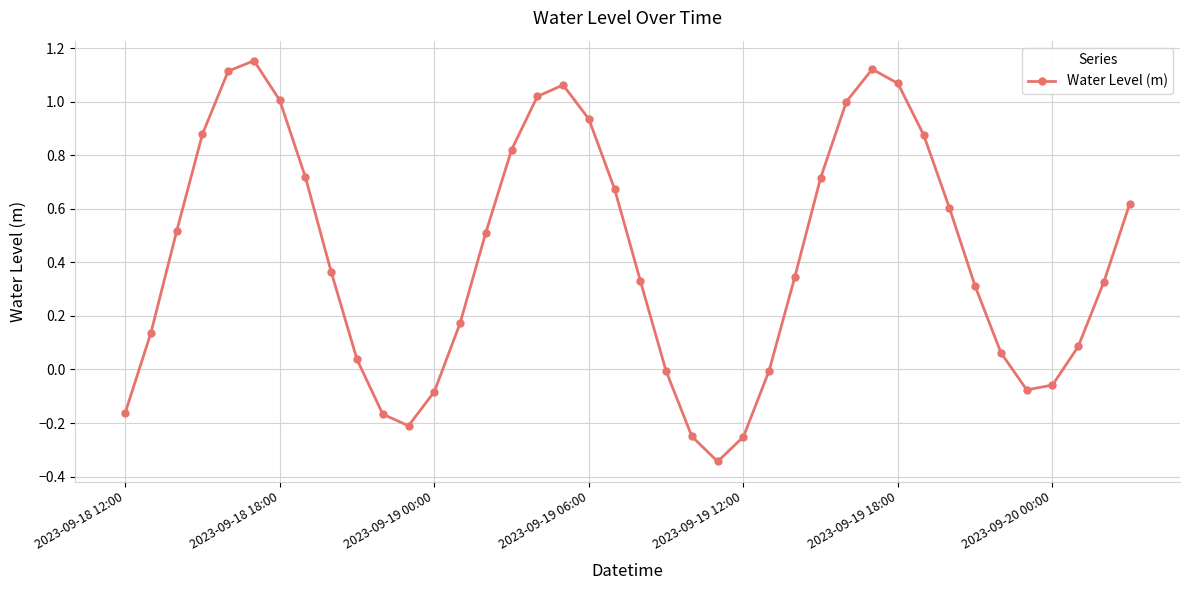

How many points are higher than both their immediate neighbors (excluding endpoints)?

3